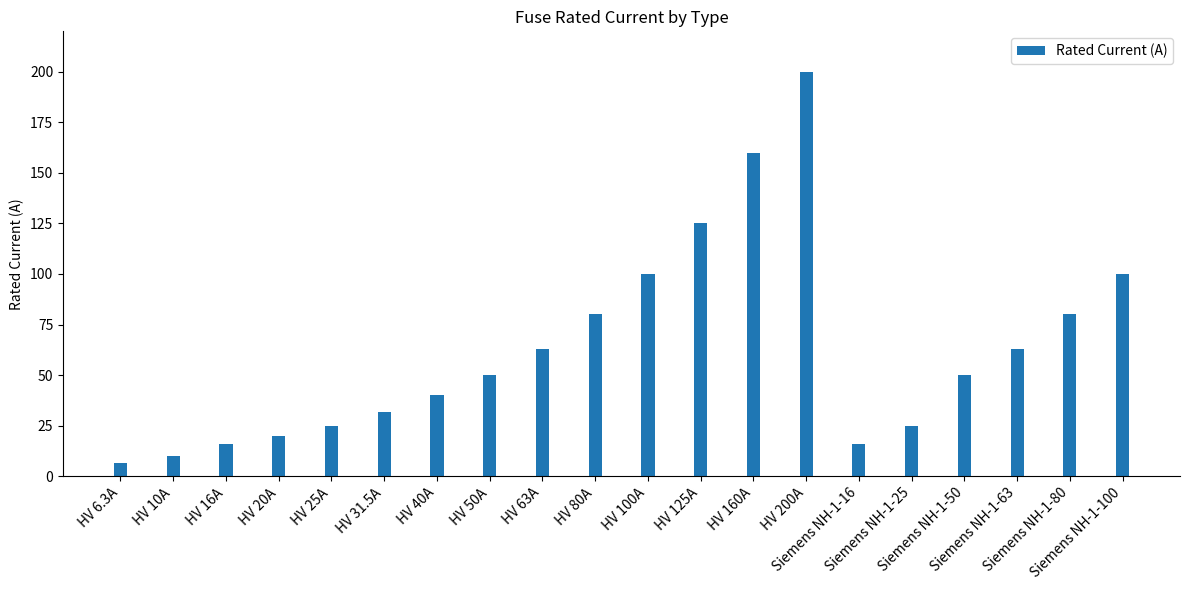

Reading right to left, list all the values displayed in this chart.

Siemens NH-1-100=100.0	Siemens NH-1-80=80.0	Siemens NH-1-63=63.0	Siemens NH-1-50=50.0	Siemens NH-1-25=25.0	Siemens NH-1-16=16.0	HV 200A=200.0	HV 160A=160.0	HV 125A=125.0	HV 100A=100.0	HV 80A=80.0	HV 63A=63.0	HV 50A=50.0	HV 40A=40.0	HV 31.5A=31.5	HV 25A=25.0	HV 20A=20.0	HV 16A=16.0	HV 10A=10.0	HV 6.3A=6.3